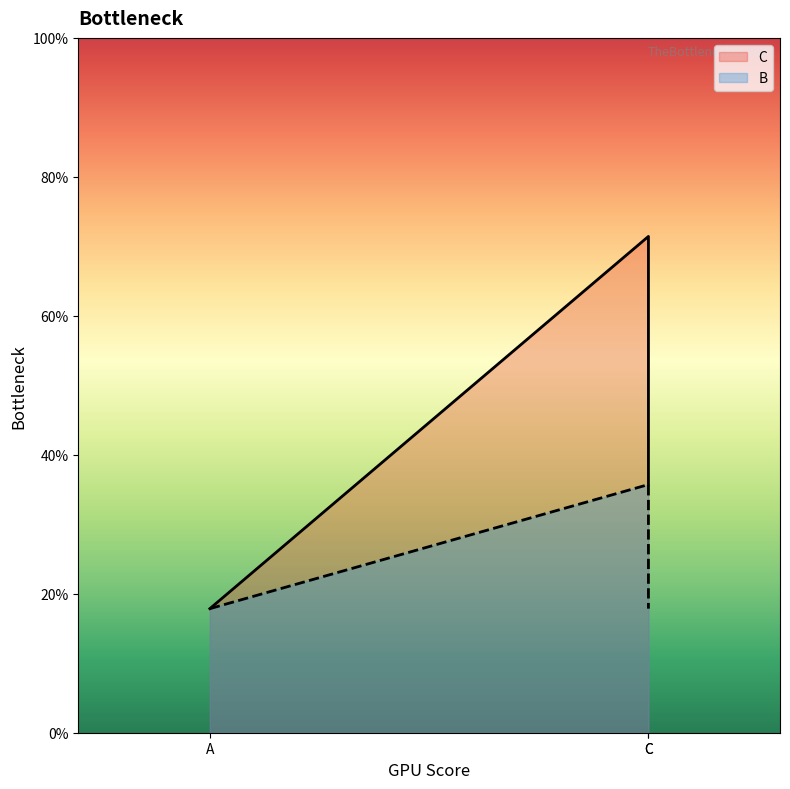

How many lines are shown in the chart?

2